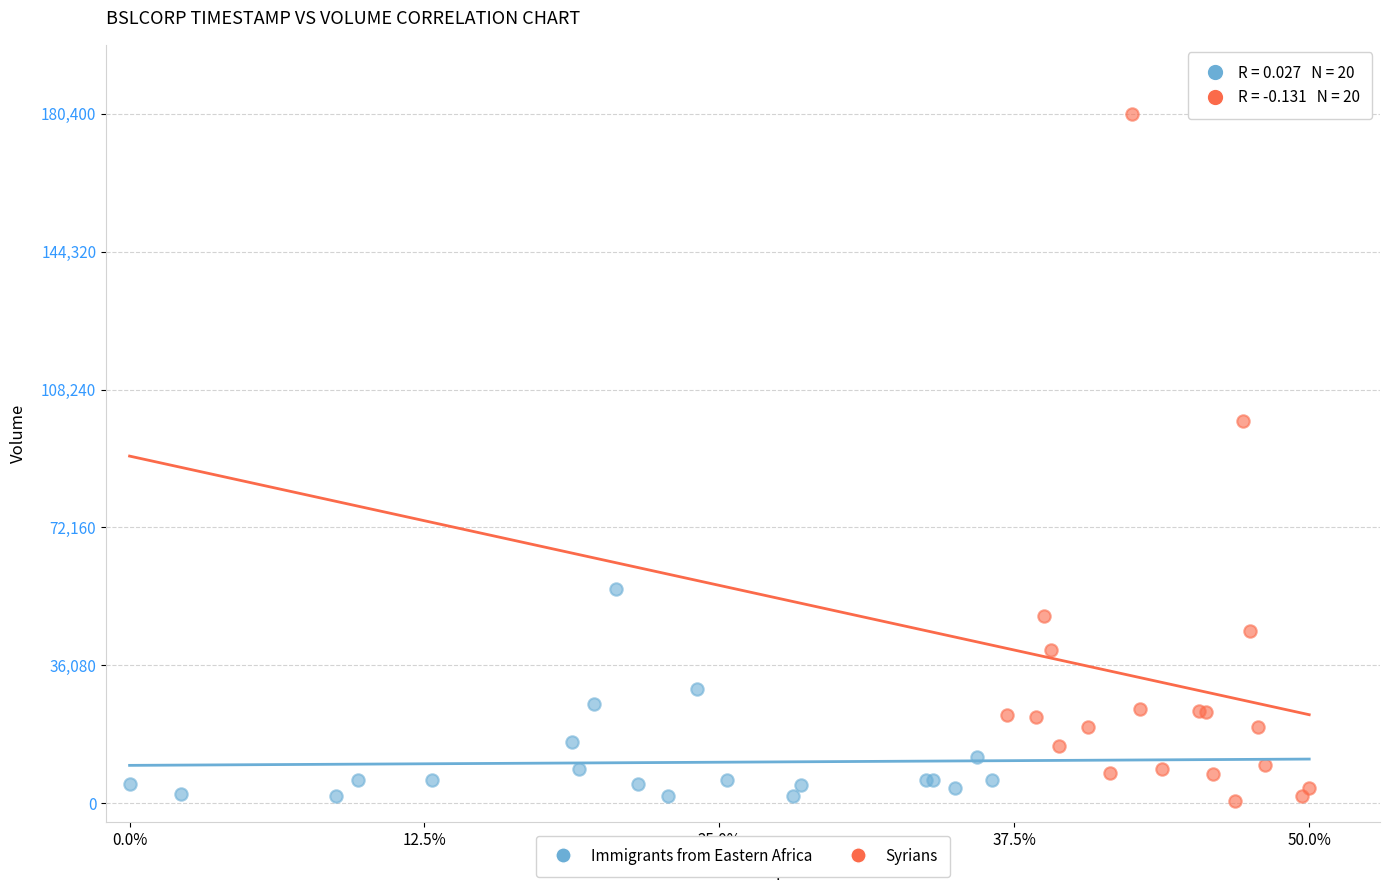

What are all the series names shown in the legend?

Immigrants from Eastern Africa, Syrians